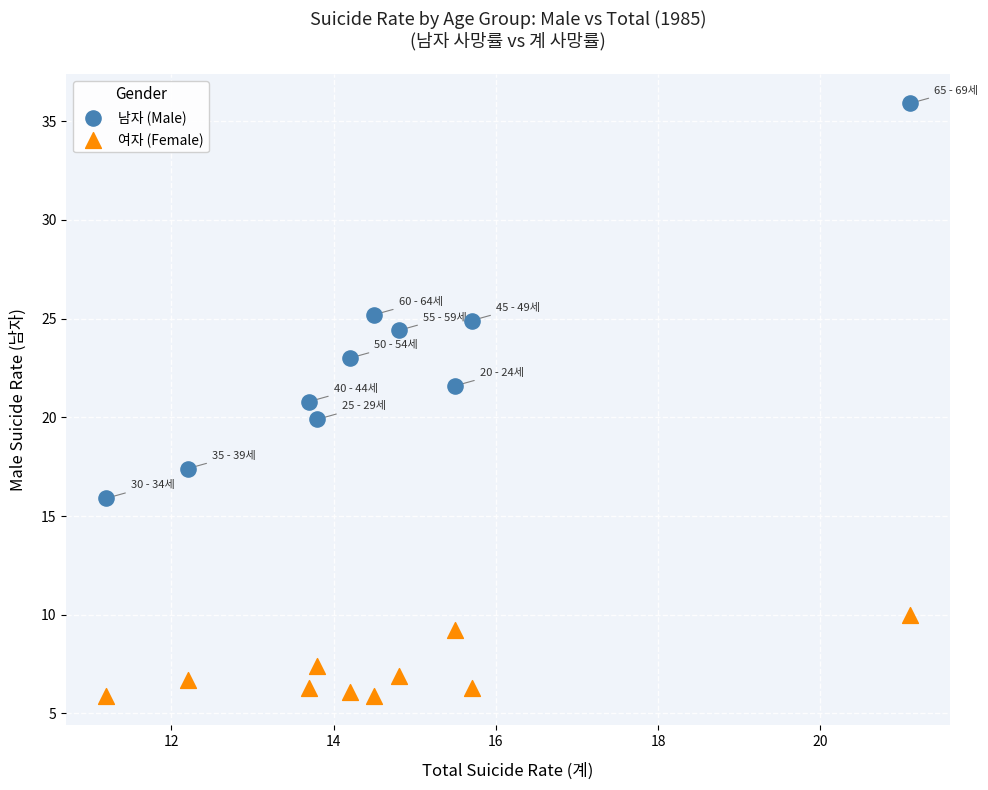

Across all data points, what is the range of Y values (max minus min)?

30.0